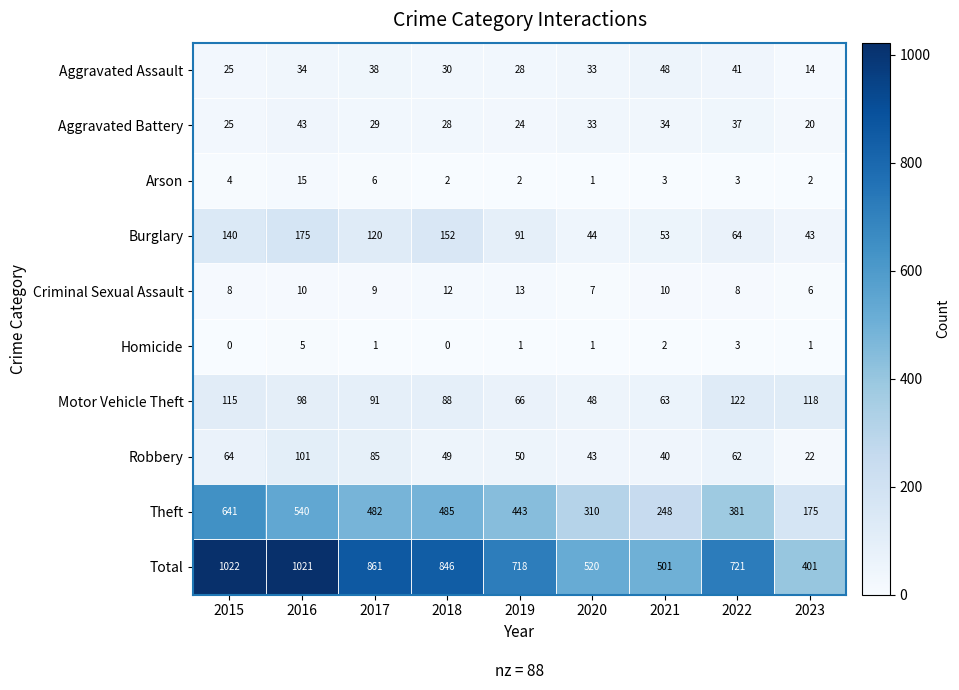

What is the approximate value of Motor Vehicle Theft at 2021, to the nearest 10?

60